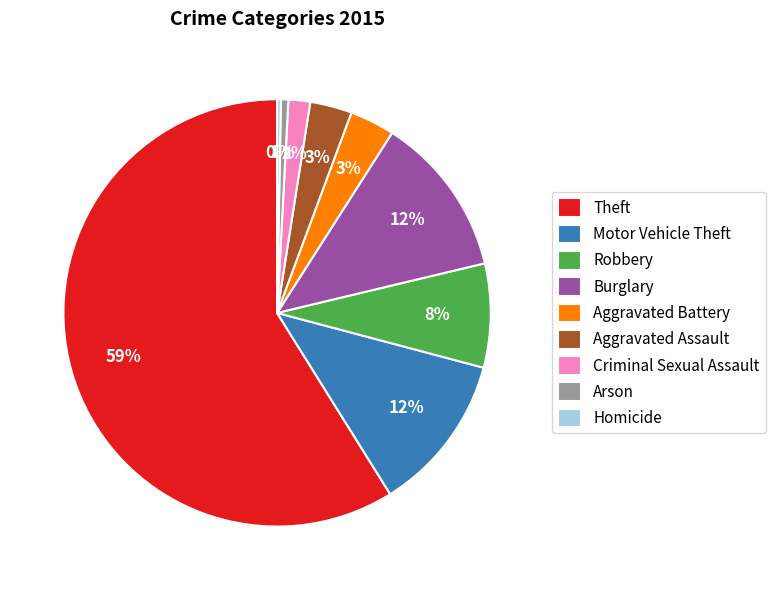

To the nearest percent, what portion does Aggravated Assault represent?

3%